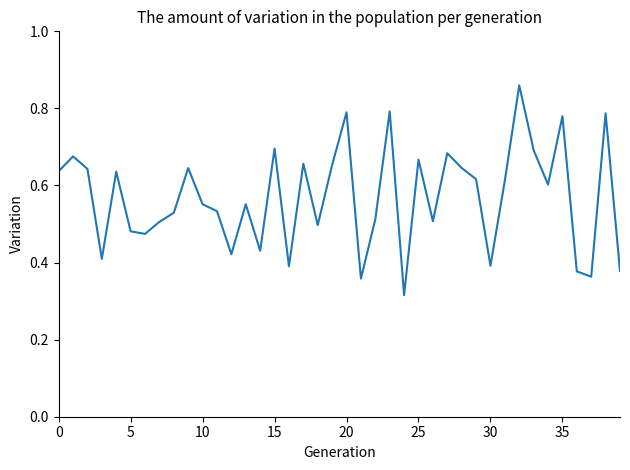

Does the chart have visible grid lines?

No